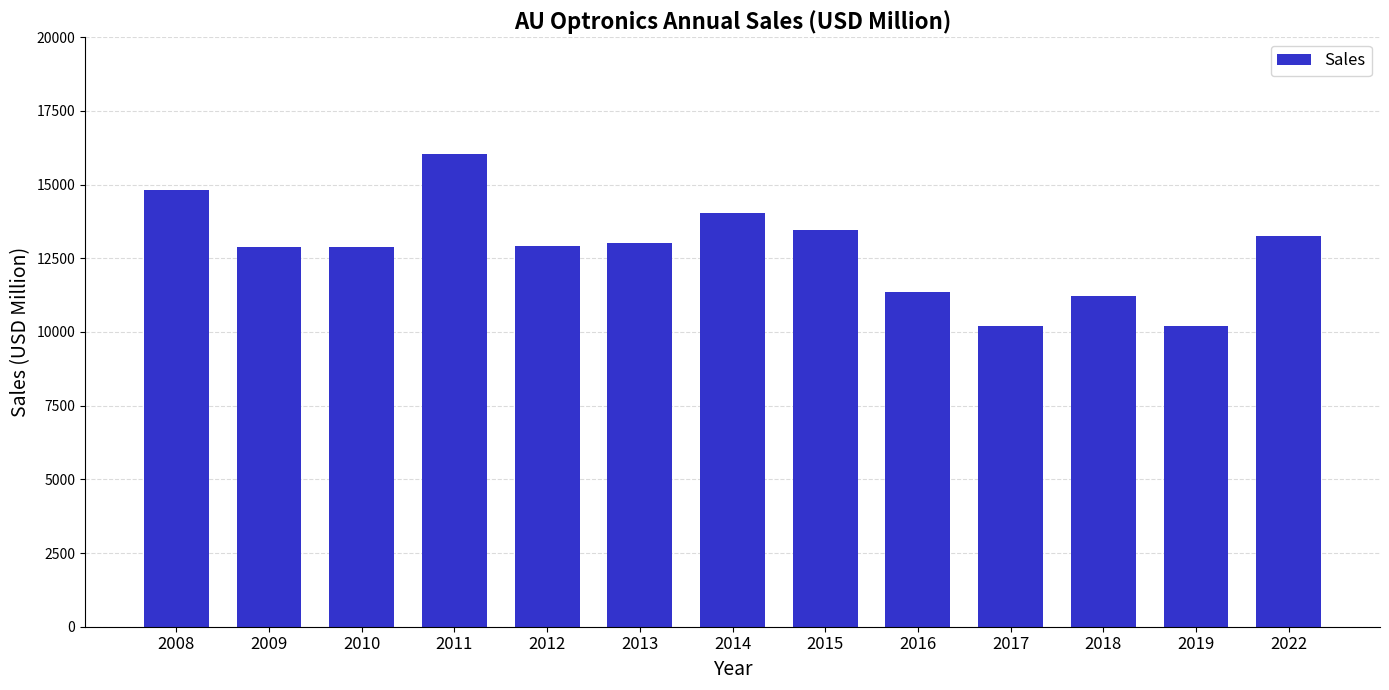

Which has a higher value, 2016 or 2022?

2022